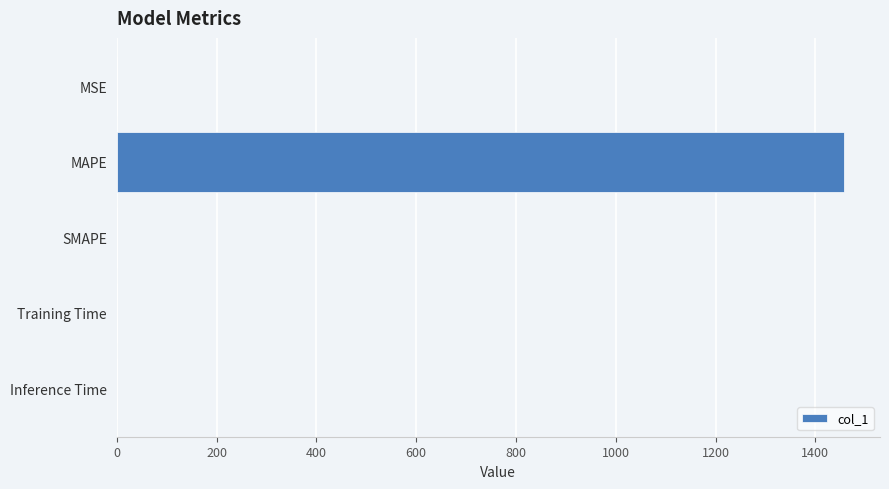

True or false: the data shows 2069.2 at MAPE.

False